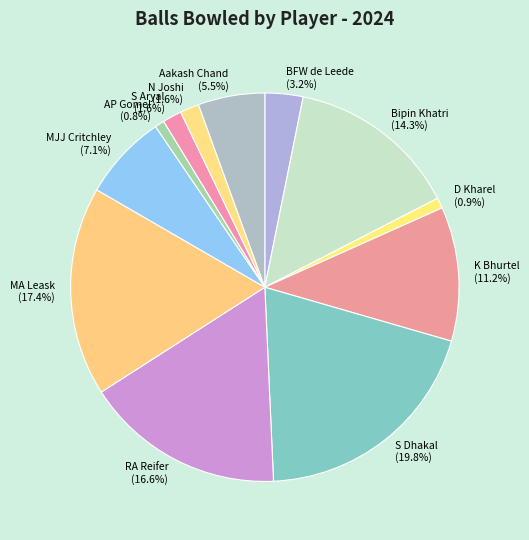

Which category has the biggest portion of the pie?

S Dhakal